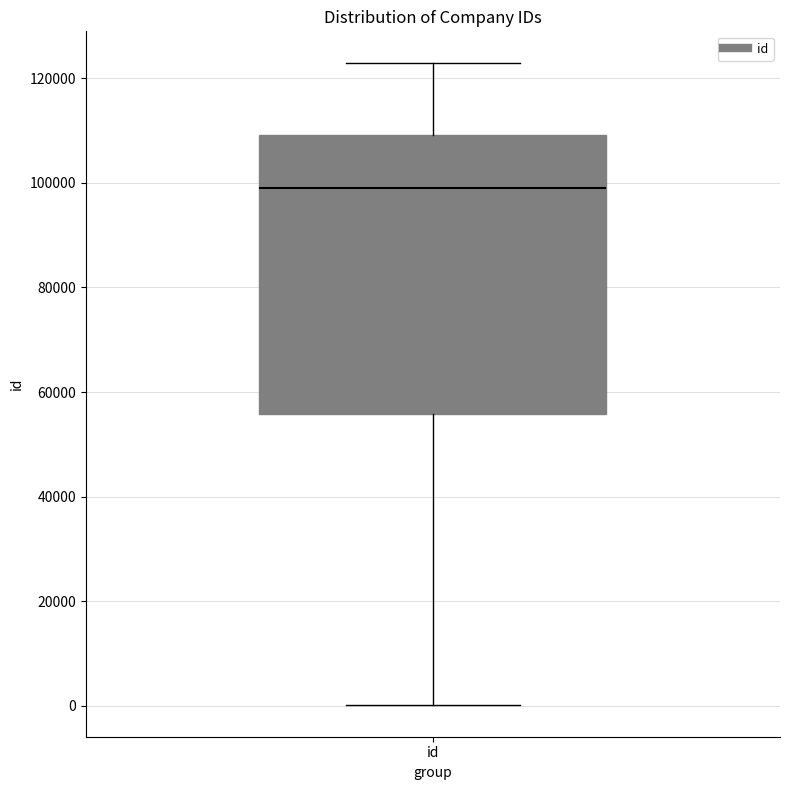

Where does the lower whisker of the box for id end on the y-axis? The values are not printed on the chart, so give them approximately, as read against the axis.

0